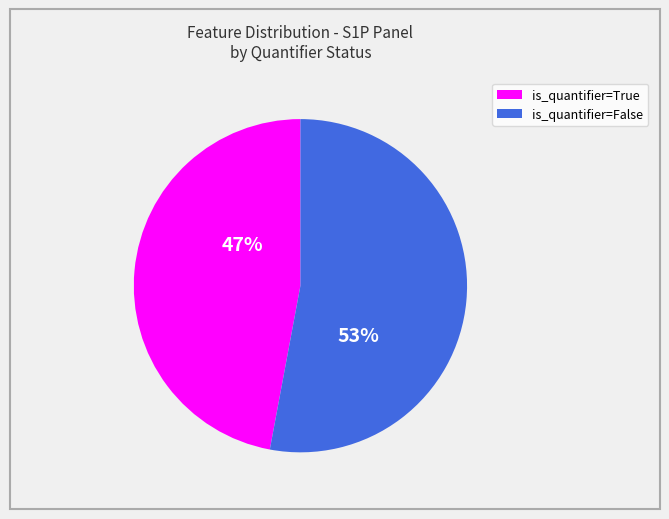

Does any single category account for the majority?

Yes